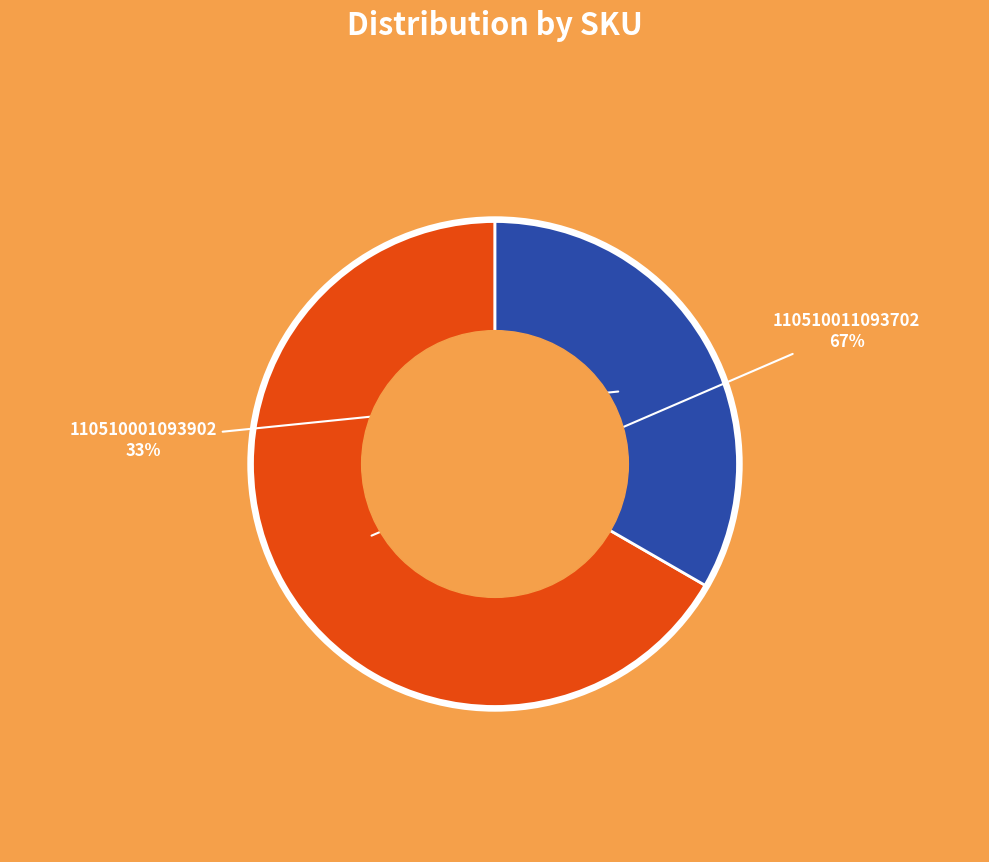

Does any single category account for the majority?

Yes